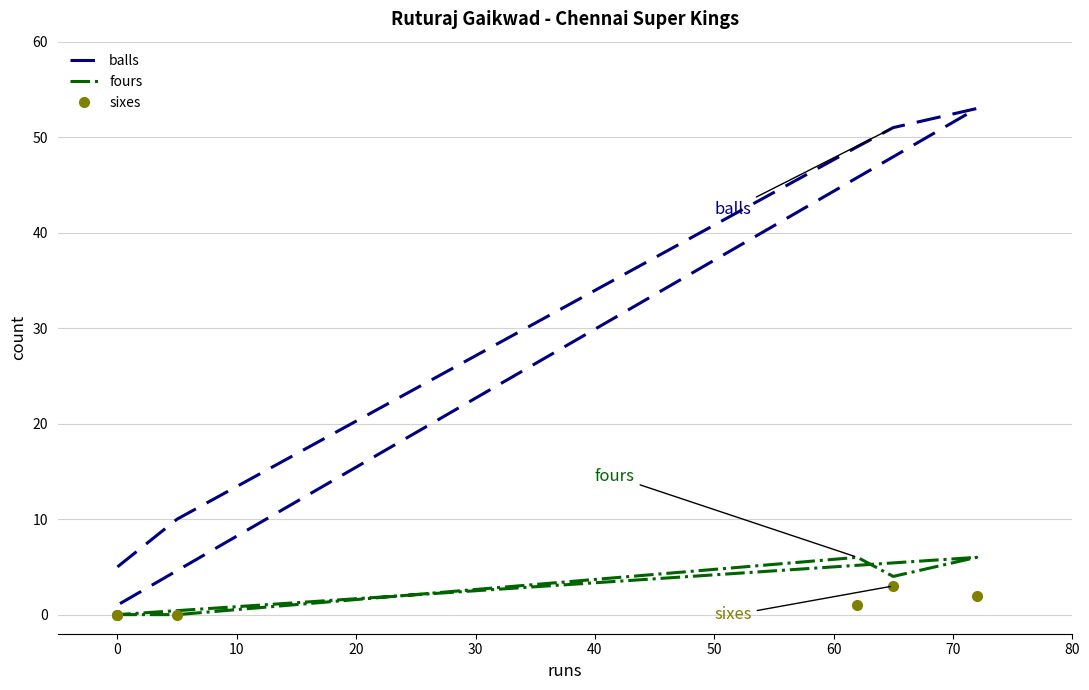

Does the chart display data point markers on the line(s)?

No